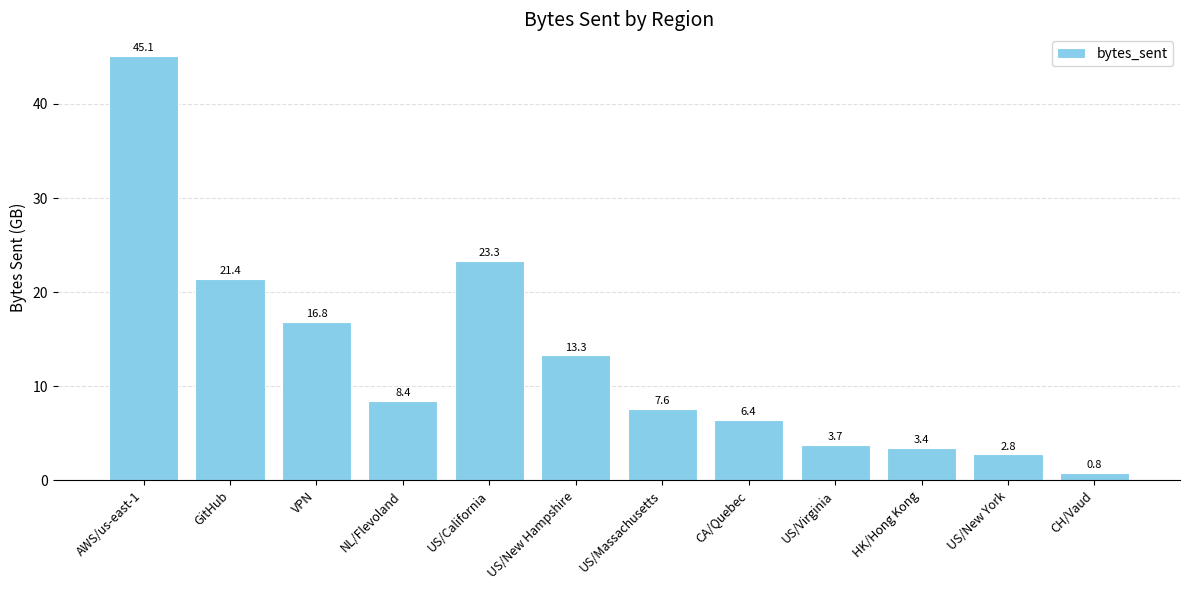

What is the sum of the values at NL/Flevoland and VPN?

25.3